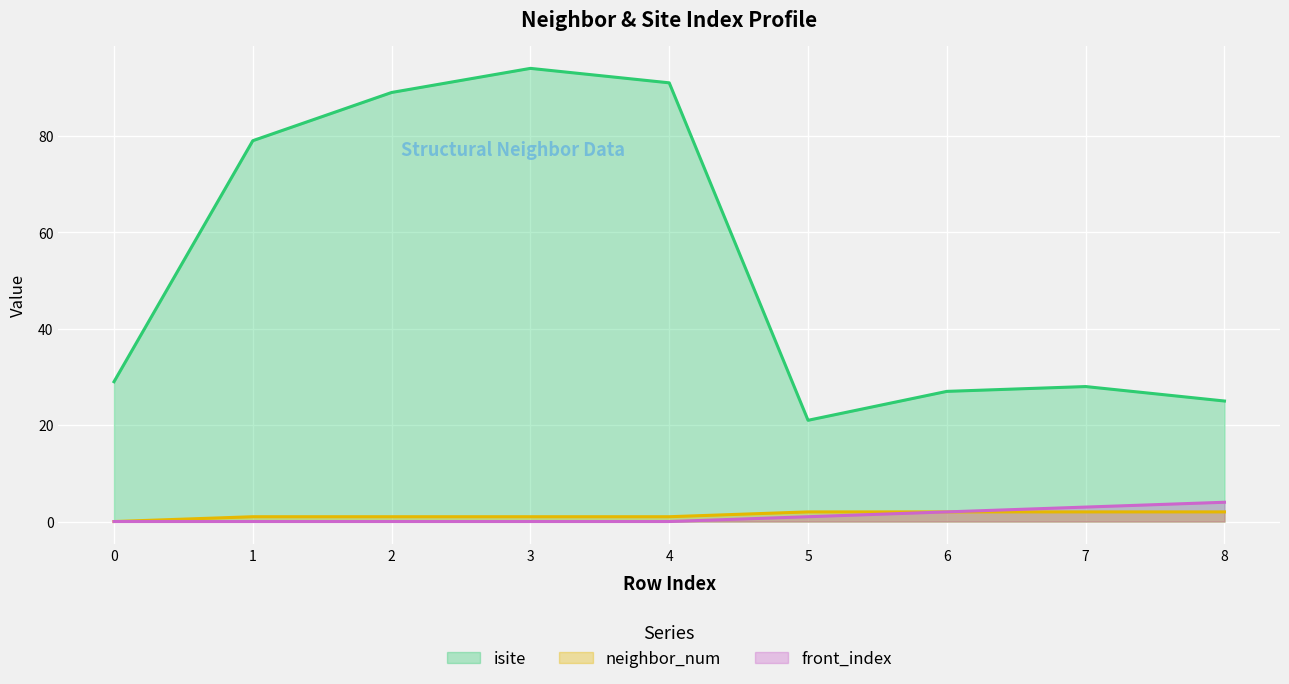

Read the isite value at 5, to the nearest 10.

20